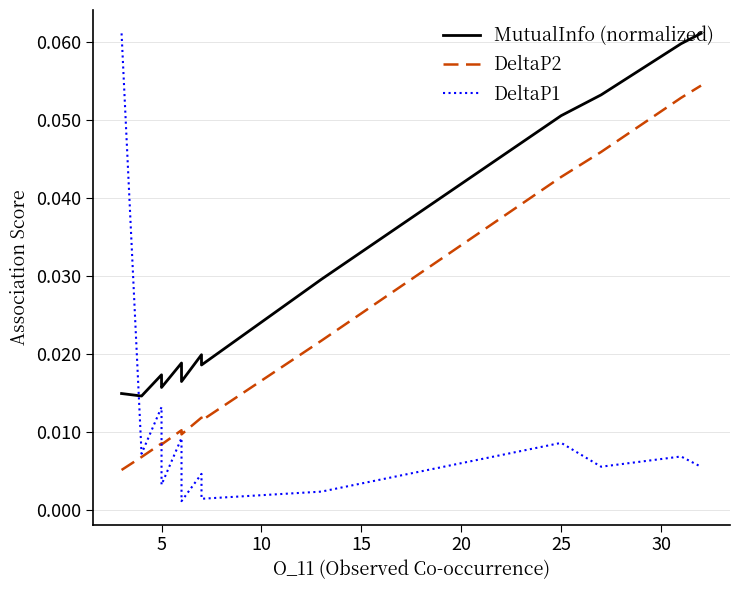

In DeltaP2, how many points are lower than both neighbors (excluding endpoints)?

3